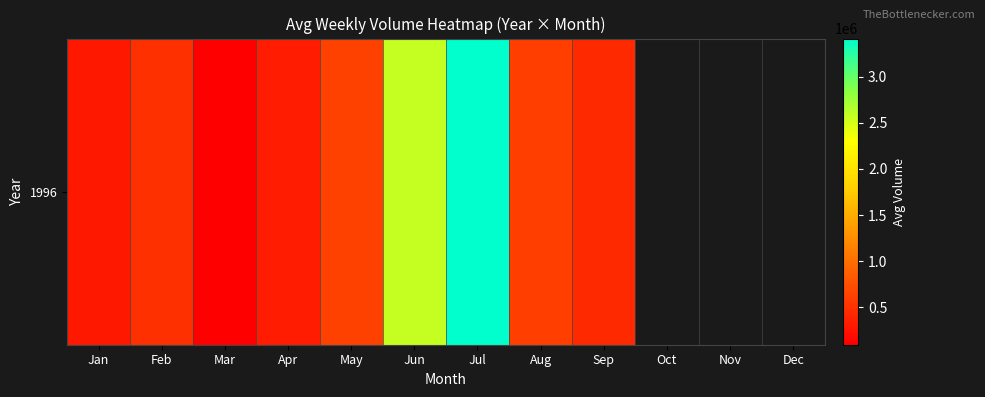

What is the difference between the maximum and minimum values?

3319400.0